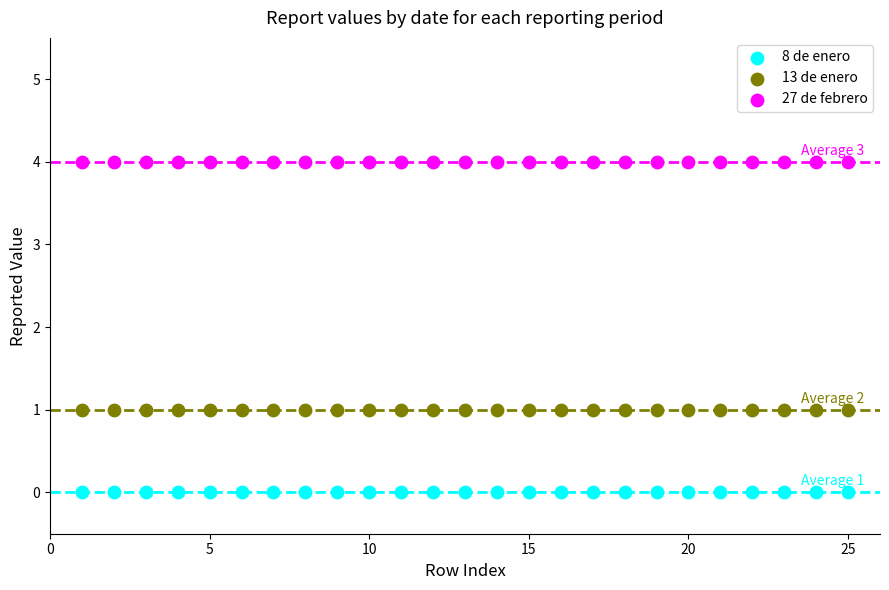

How many data points are displayed?

75